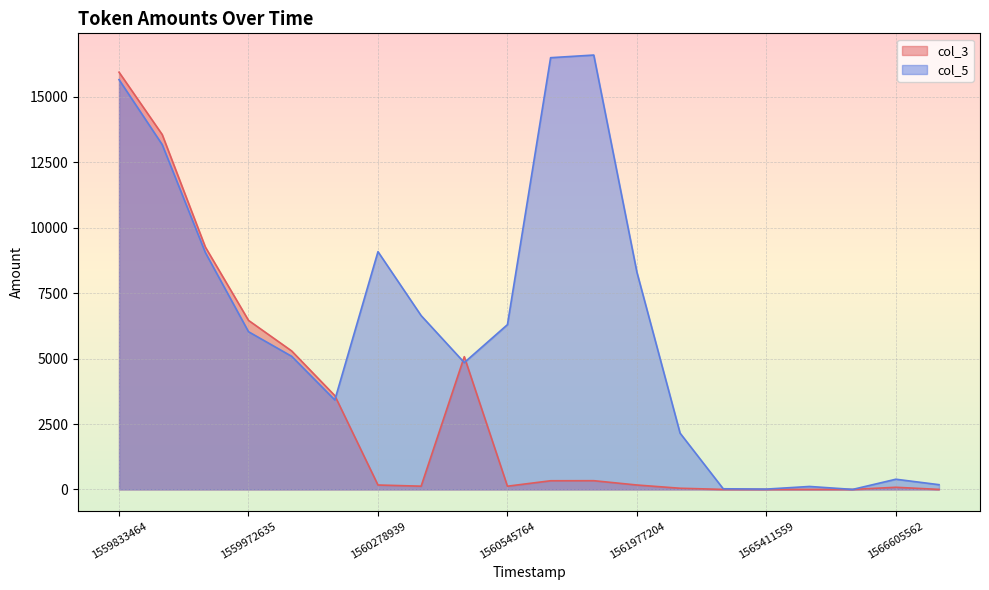

At which label does col_5 reach its peak?

1561971468